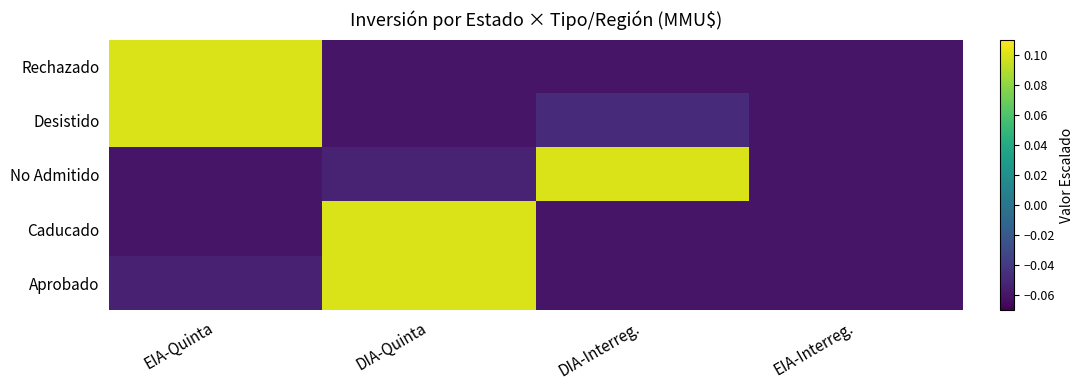

Which series changed the most between DIA-Quinta and DIA-Interreg.?

Caducado